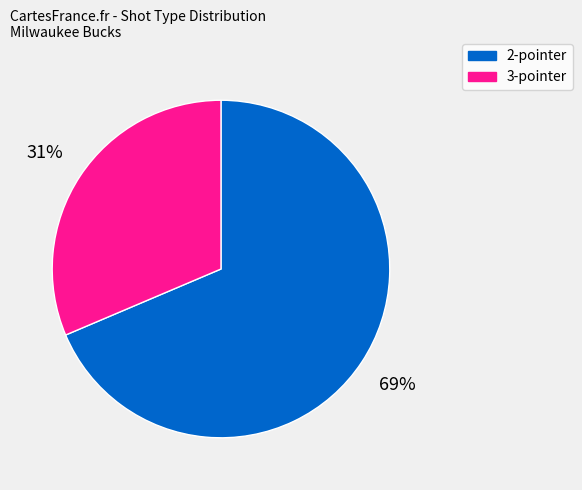

Is it true that 3-pointer is 26% of the pie?

False